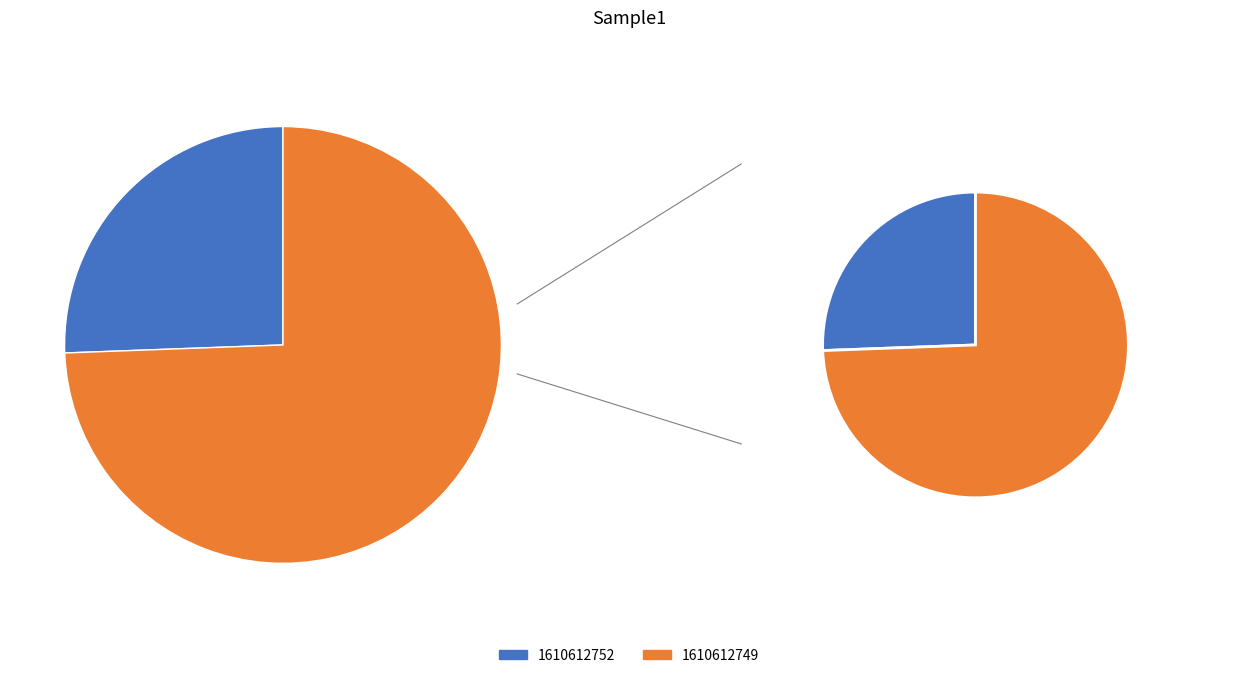

Rank the categories by value from lowest to highest.

1610612752, 1610612749